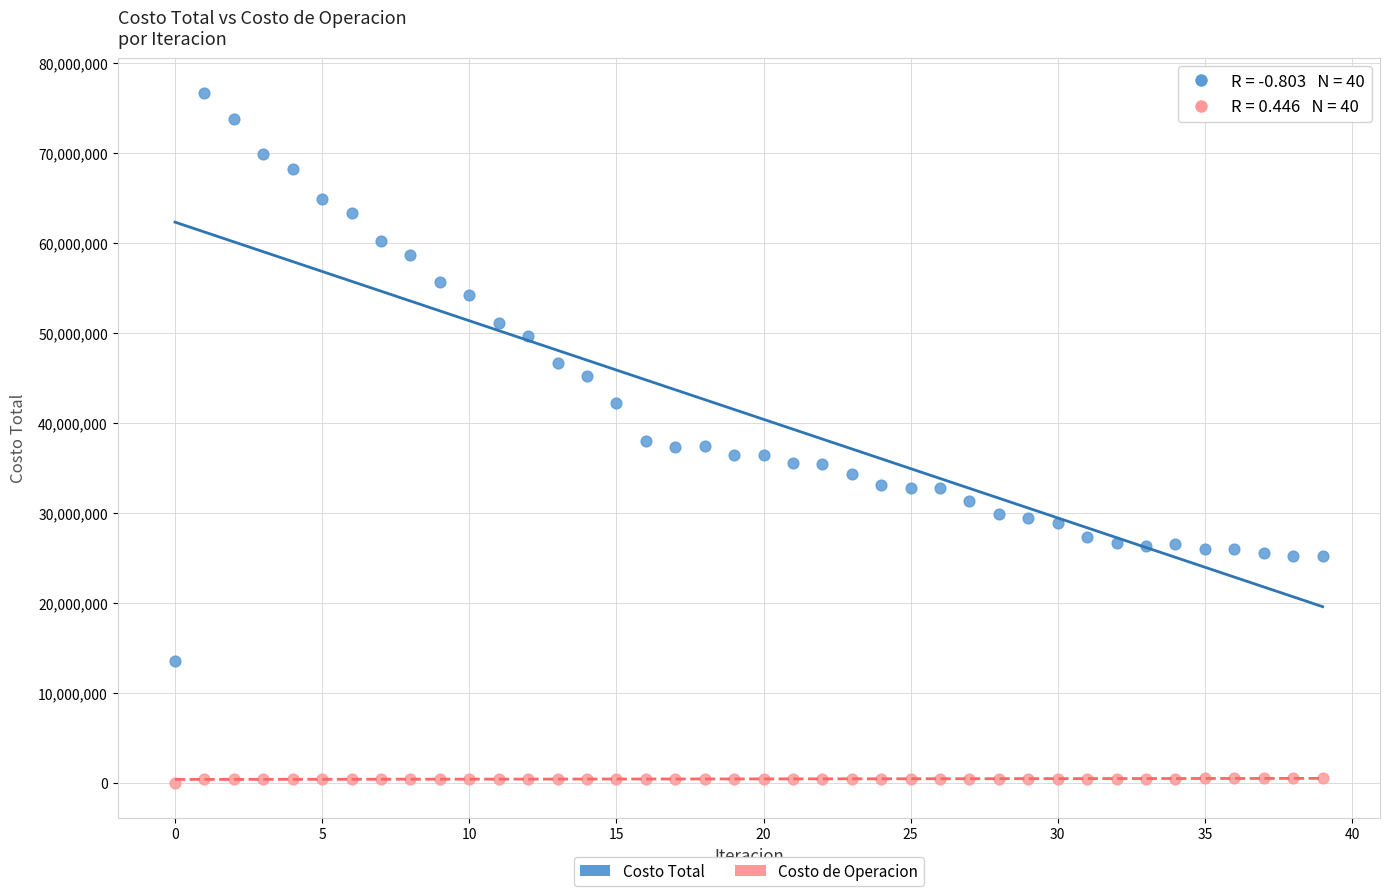

Which series reaches the minimum Y coordinate?

Costo de Operacion